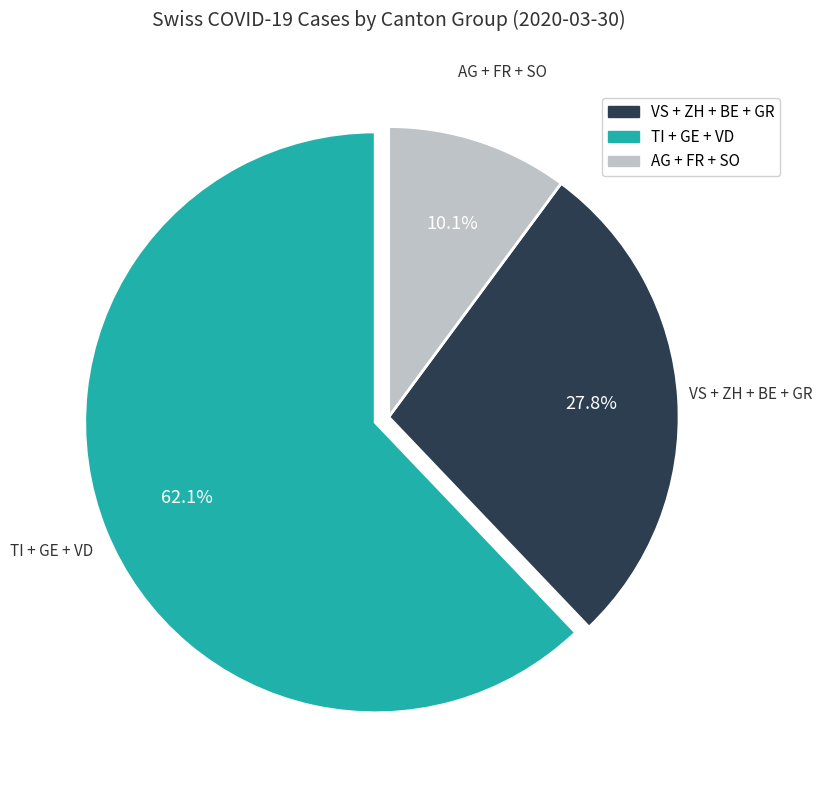

Does any single category account for the majority?

Yes